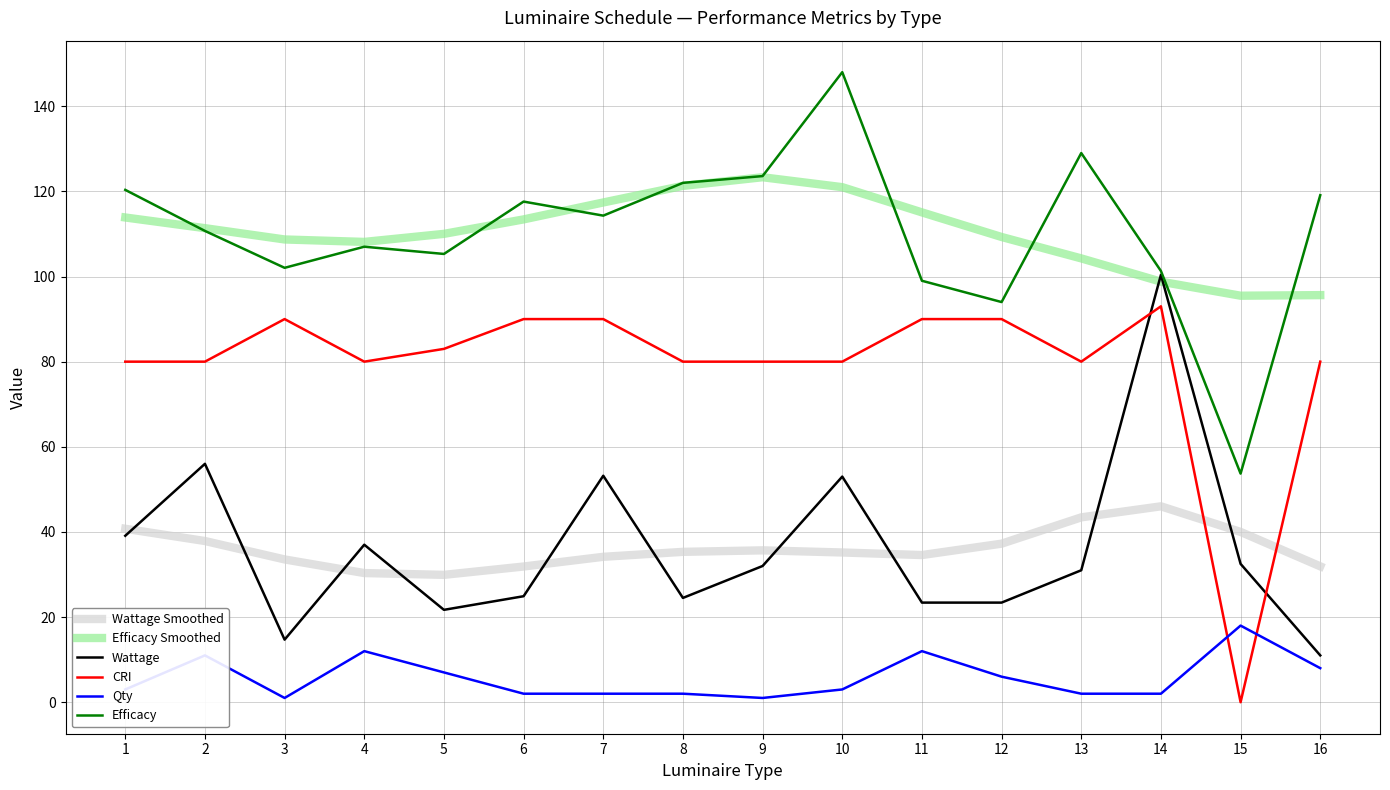

Is it true that Efficacy Smoothed equals 187.3 at 8?

False